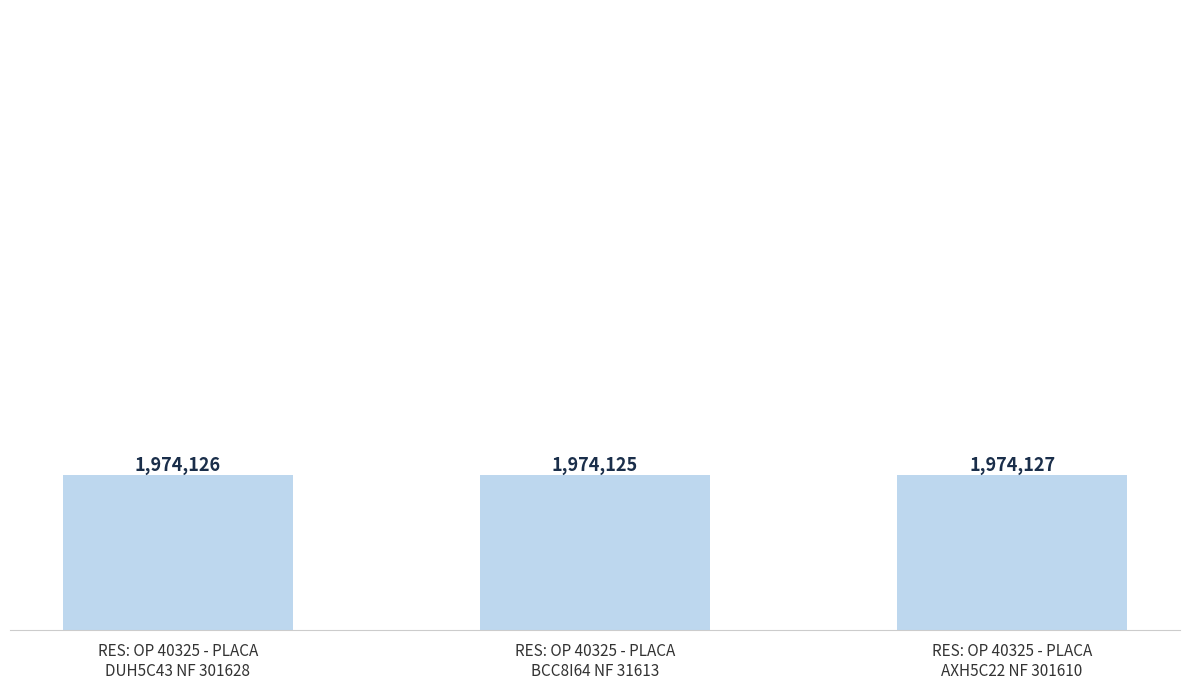

What is the label of the 1st bar from the right?

RES: OP 40325 - PLACA
AXH5C22 NF 301610